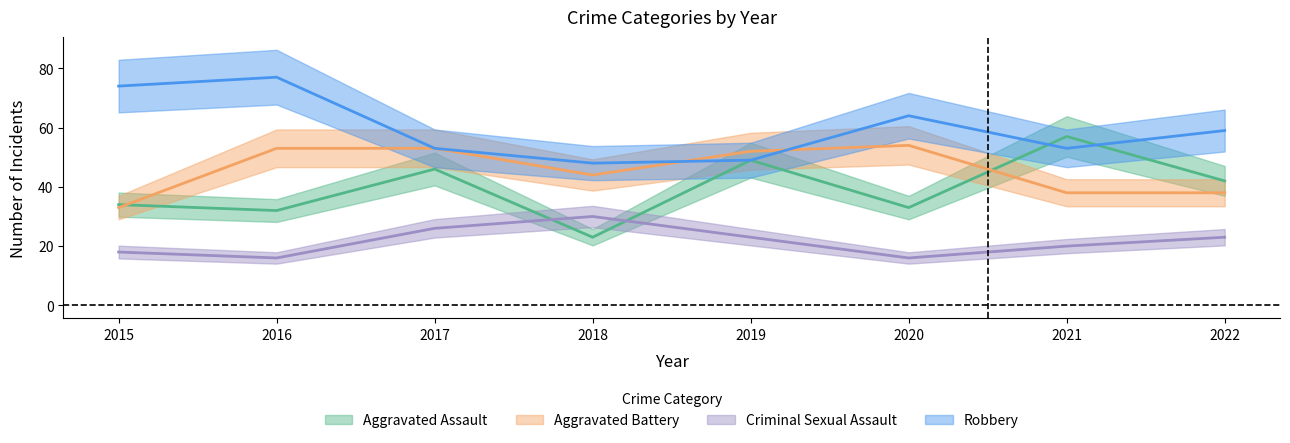

What is the value of the Aggravated Battery point at the 8th from the left?

38